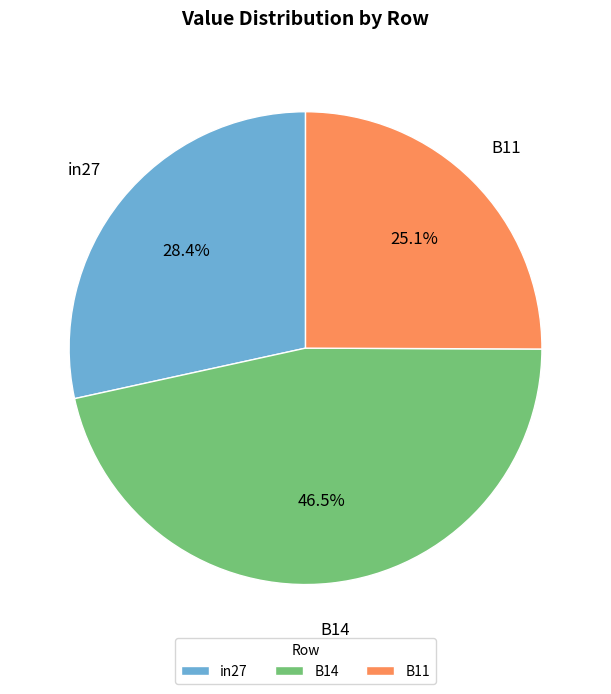

Which category has the smallest portion of the pie?

B11